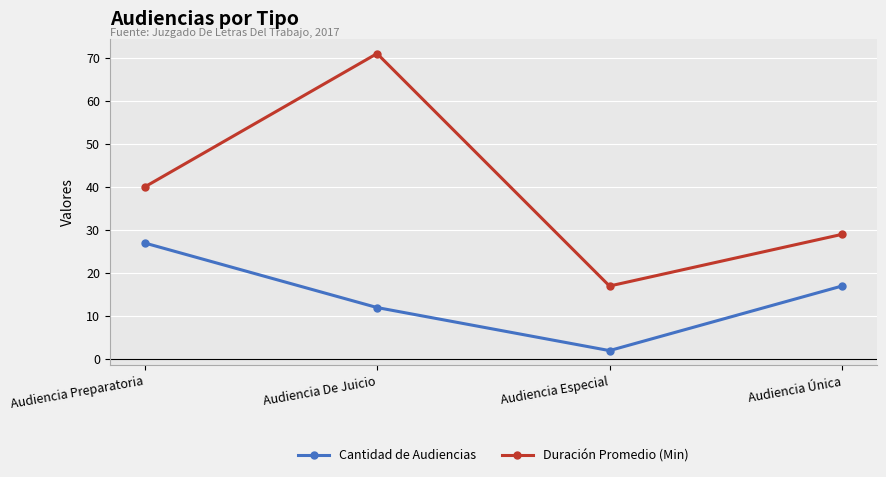

True or false: Cantidad de Audiencias and Duración Promedio (Min) cross at least once.

False